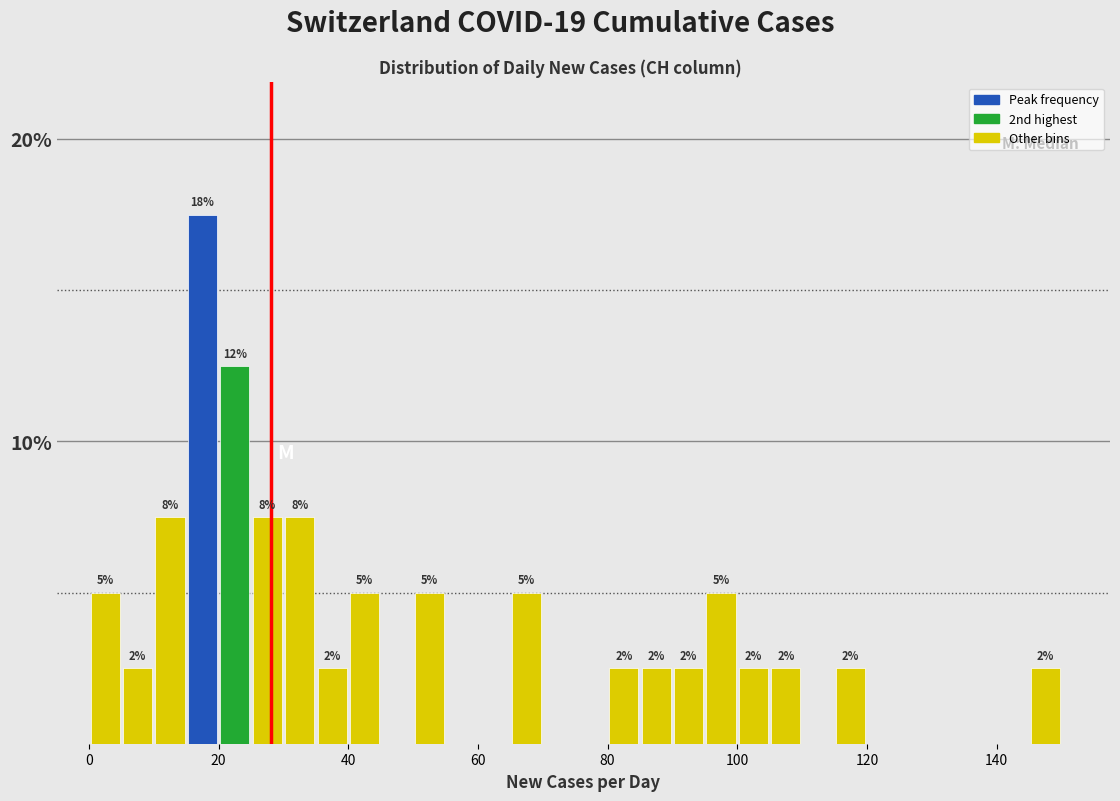

Around what value on the x-axis is the tallest bar? Give the approximate position of its centre, as read against the axis.

18